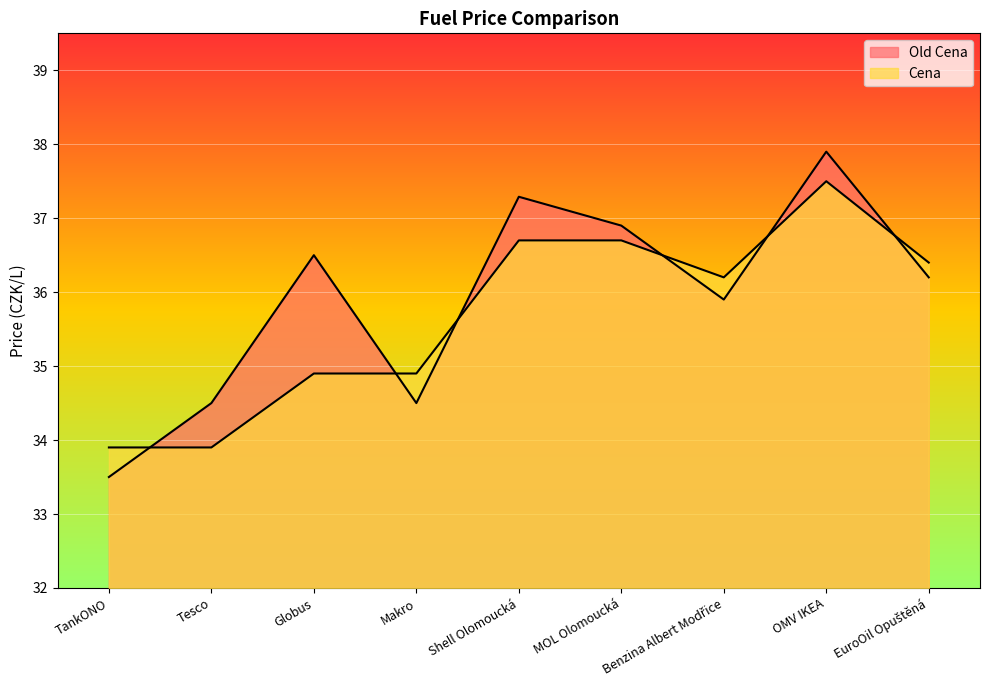

Which series changed the most between Makro and MOL Olomoucká?

Old Cena